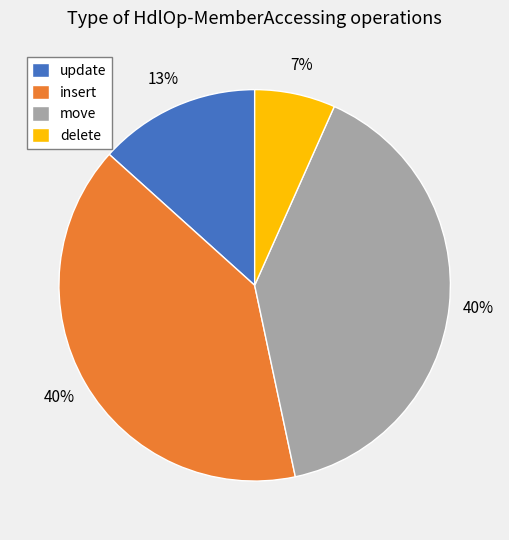

Which has a higher value, delete or update?

update